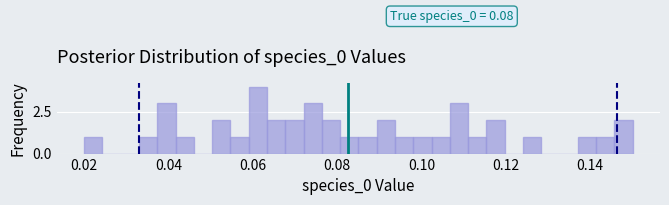

Read against the x-axis, roughly where is the centre of the tallest bar?

0.062